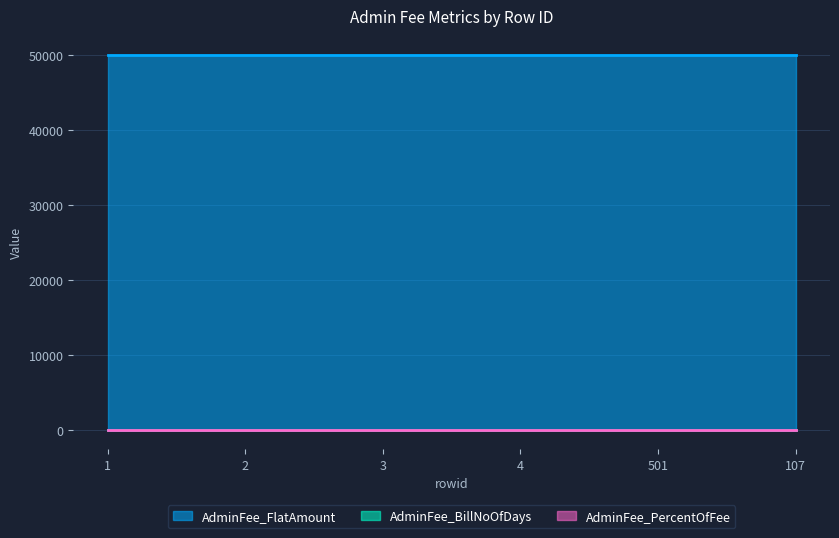

True or false: AdminFee_BillNoOfDays and AdminFee_PercentOfFee cross at least once.

False